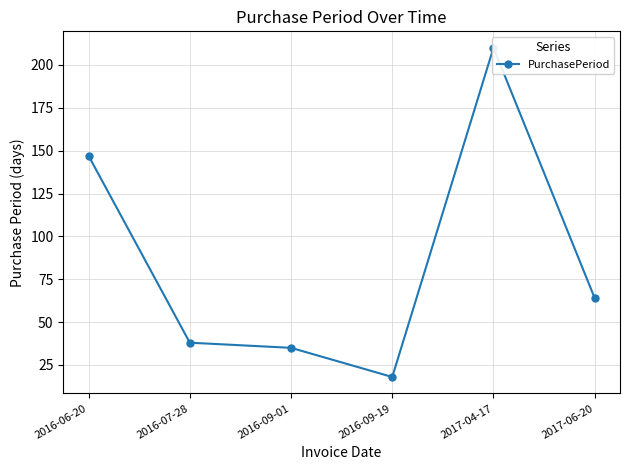

What value does the data have at 2016-06-20?

147